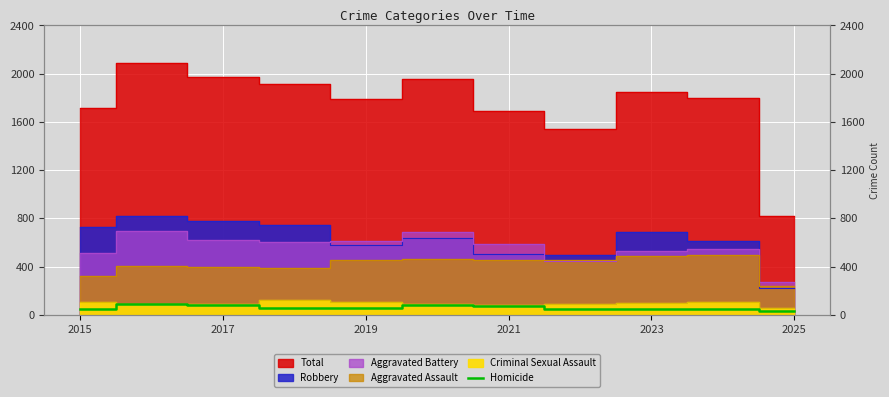

What is the label of the 4th point from the left?

2021